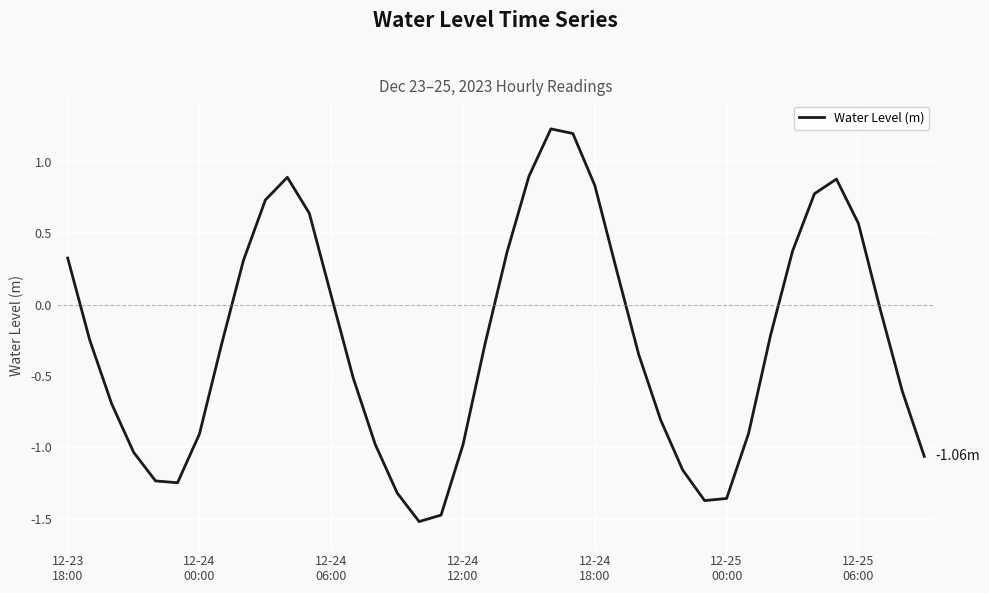

What is the difference between the maximum and minimum values?

2.8